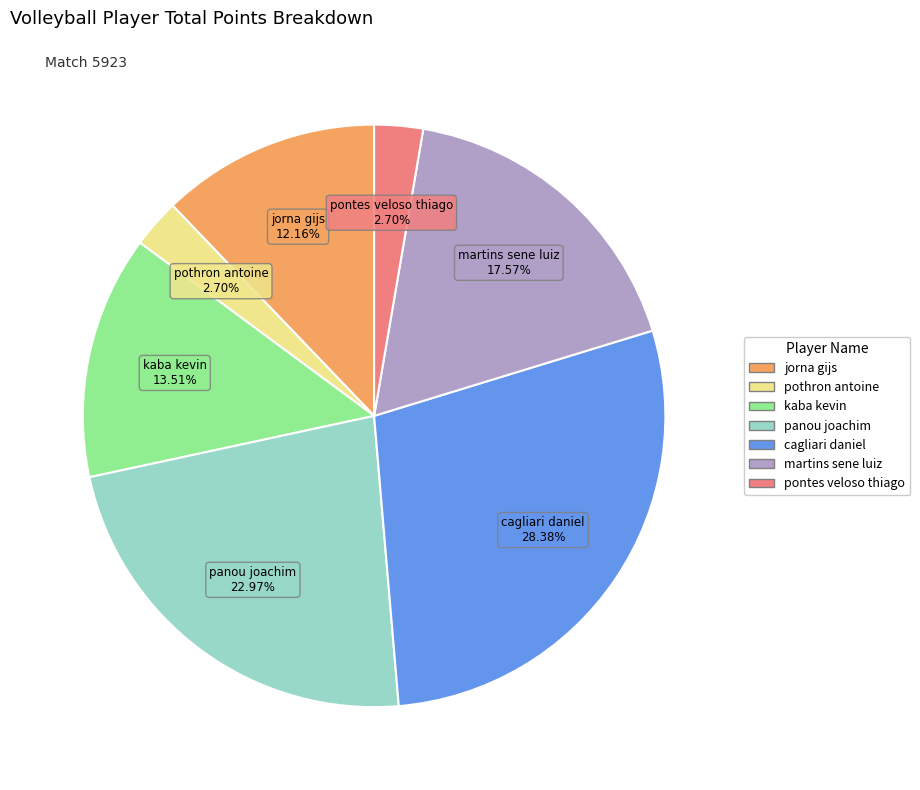

What percentage is the pontes veloso thiago slice, to the nearest percent?

3%